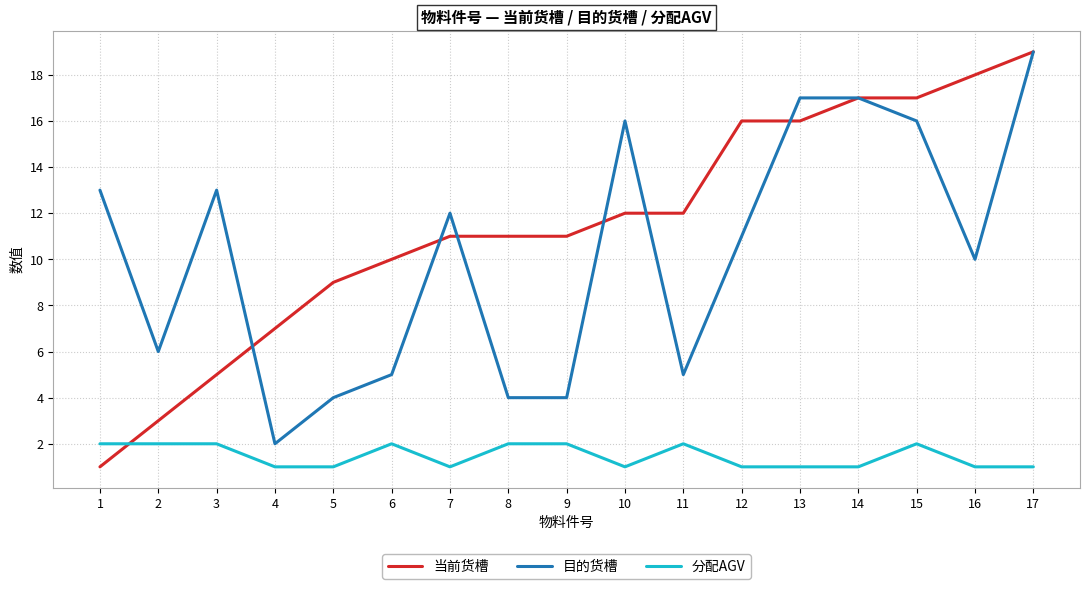

True or false: 目的货槽 and 分配AGV cross at least once.

False